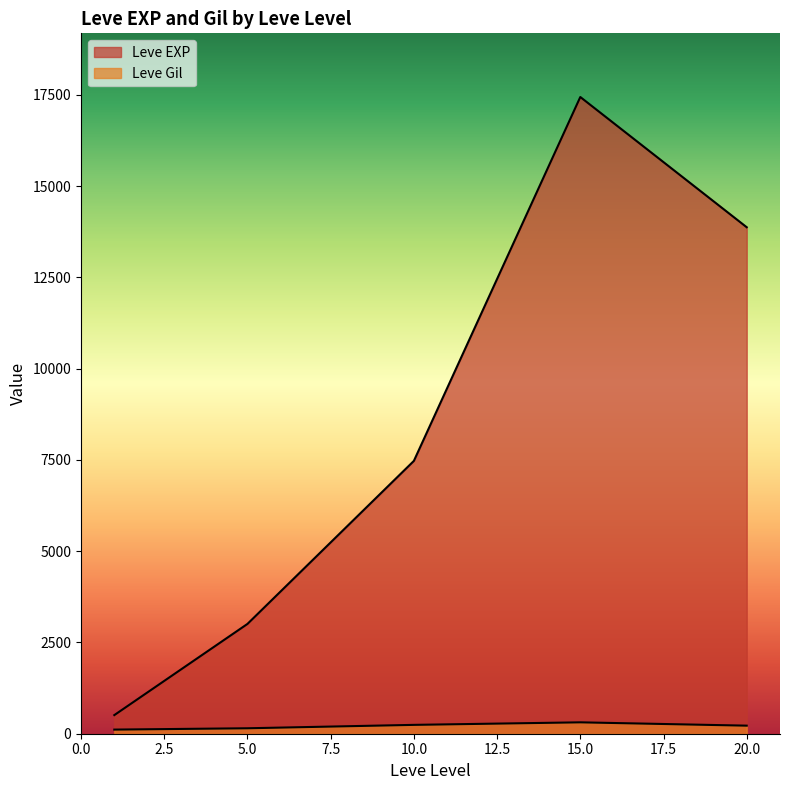

Which category has the highest value in the Leve EXP series?

15